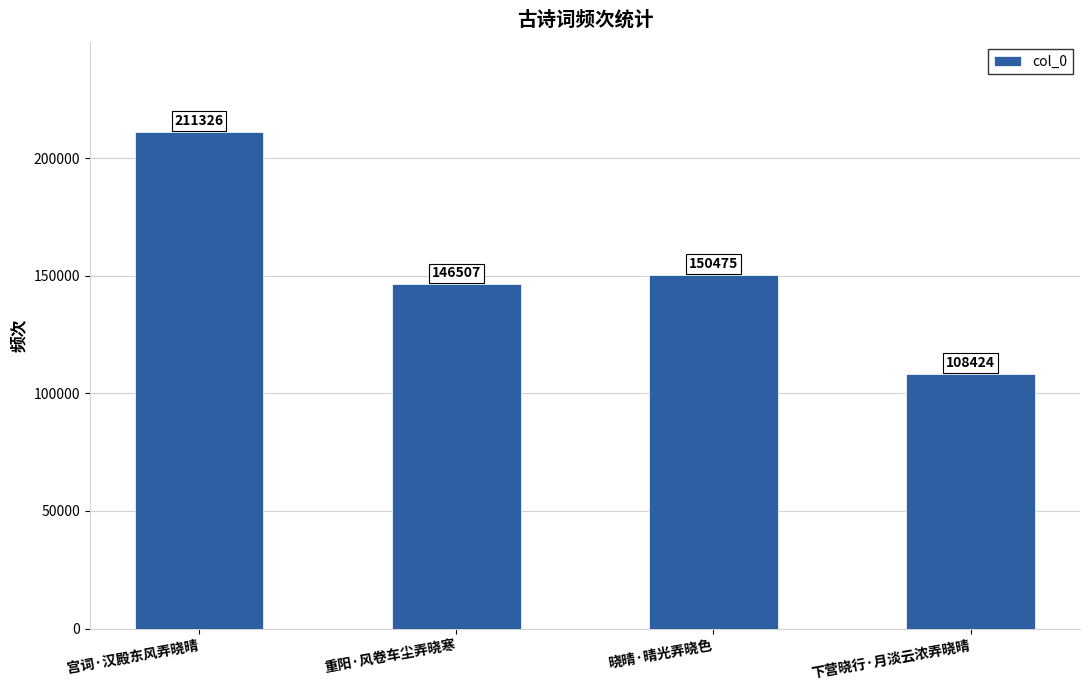

What is the value of the 1st bar from the left?

211326